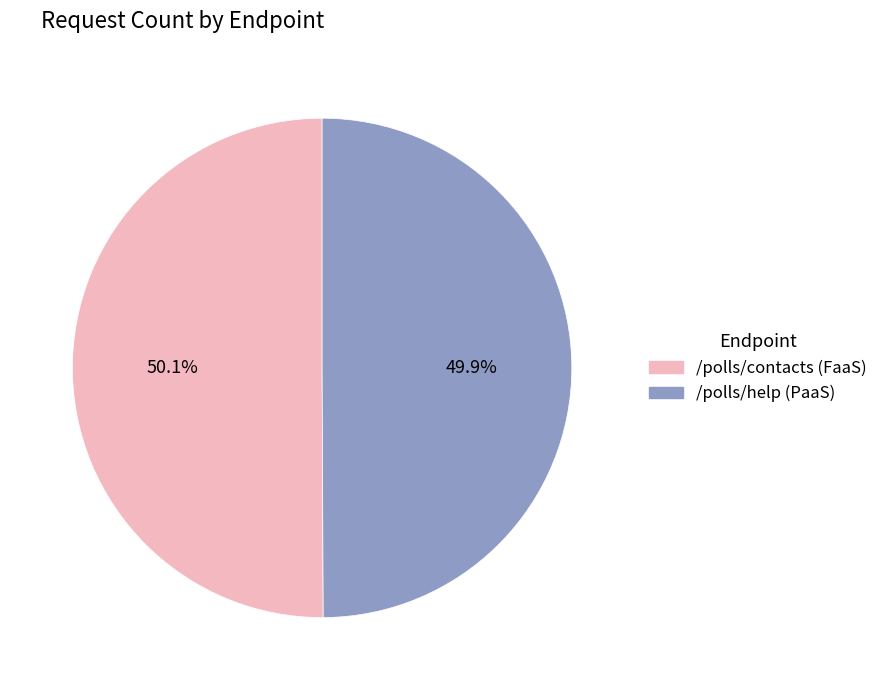

Is there any slice that represents more than half of the pie?

Yes